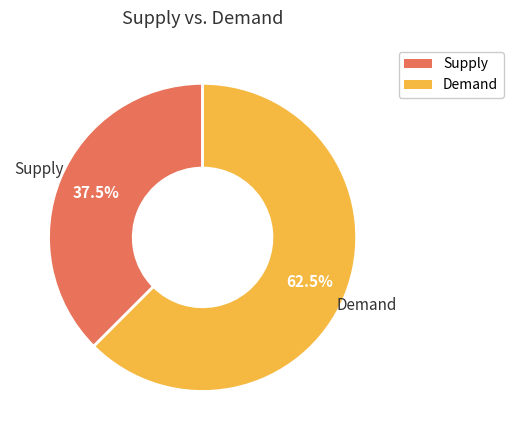

Does any single category account for the majority?

Yes